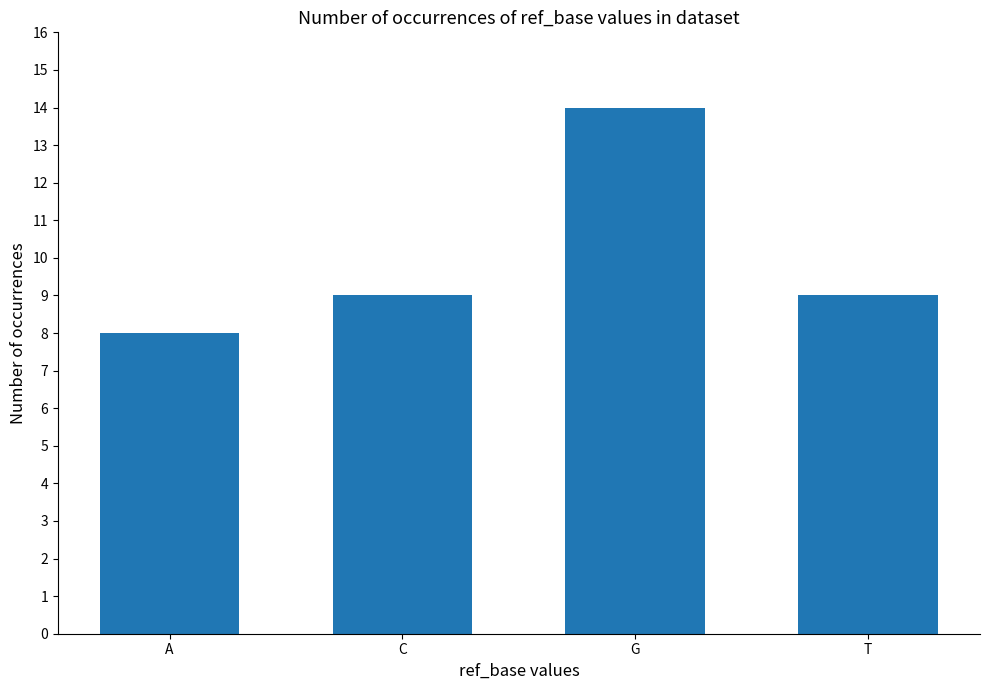

Approximately how many times larger is the value at G compared to C?

1.6